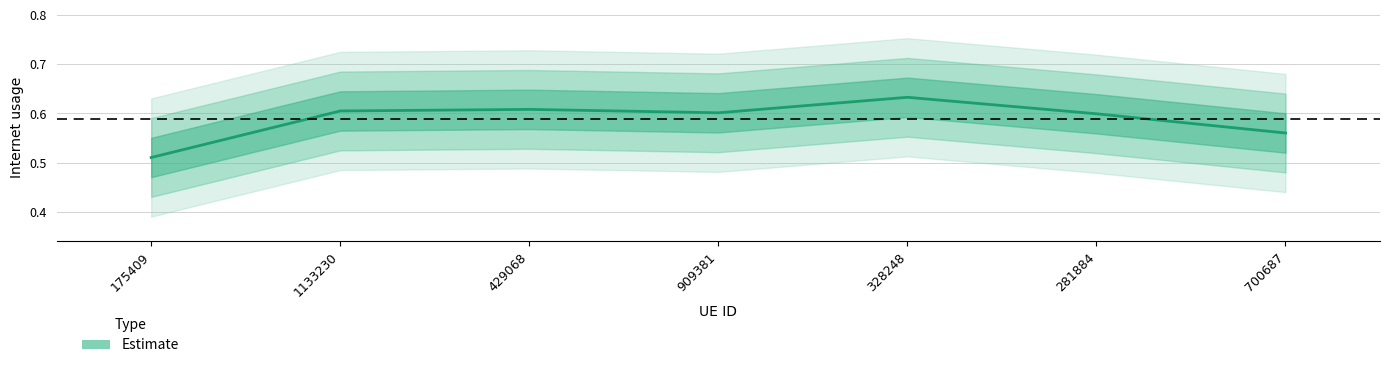

What value does the data have at 700687?

0.6